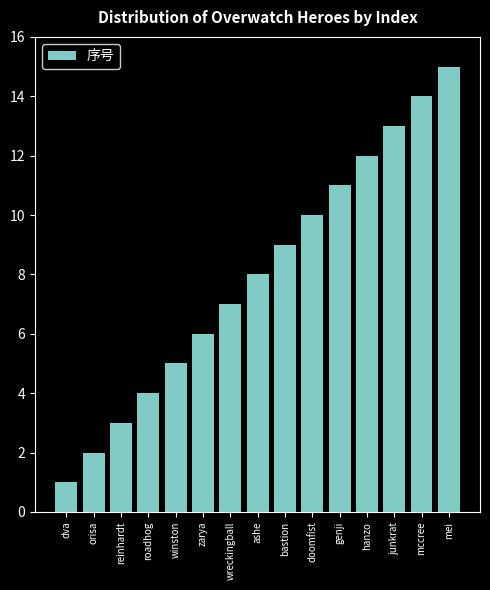

Approximately how many times larger is the value at bastion compared to winston?

1.8